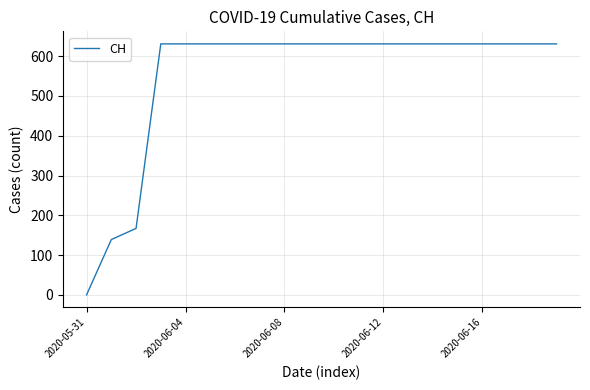

What is the maximum value shown in the chart?

631